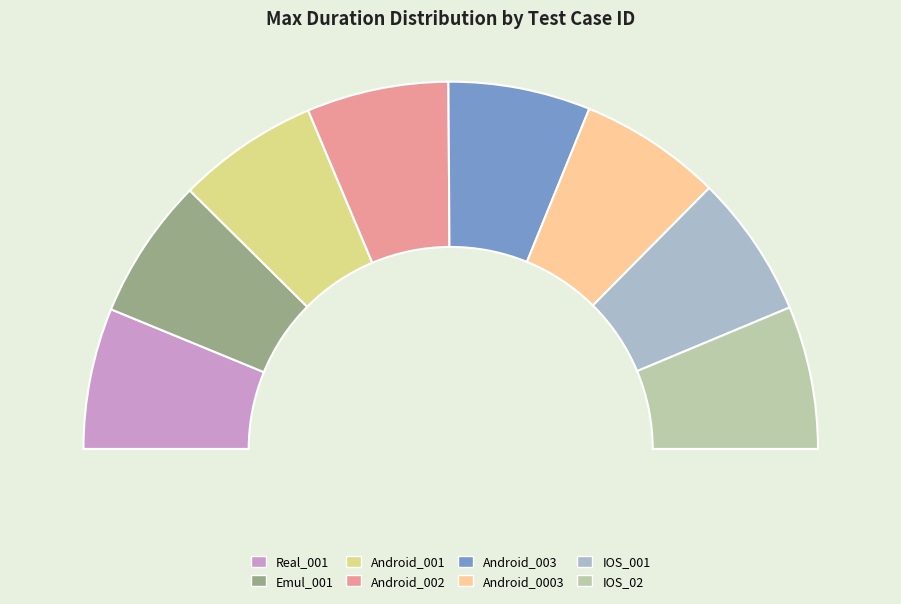

Does any single category account for the majority?

No